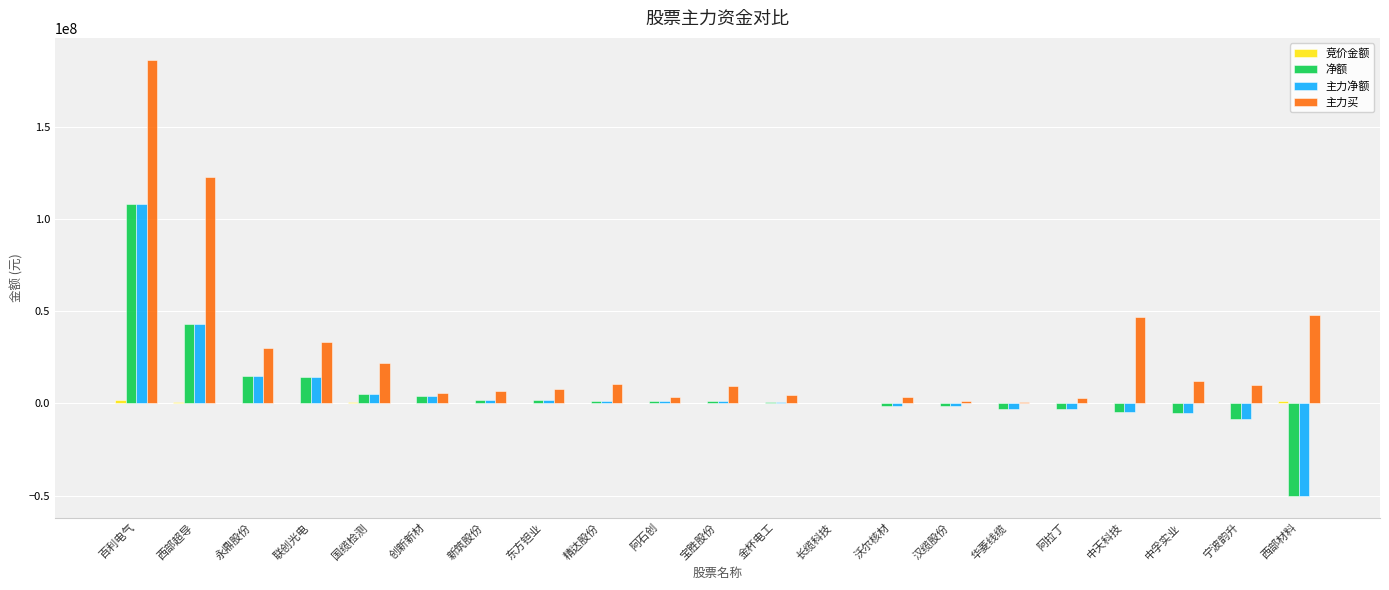

Is it true that 净额 equals 107838395 at 百利电气?

True